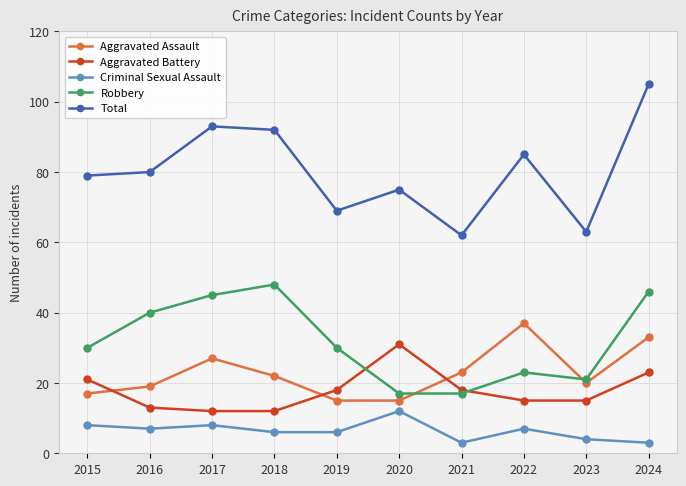

Which series changed the most between 2017 and 2021?

Total